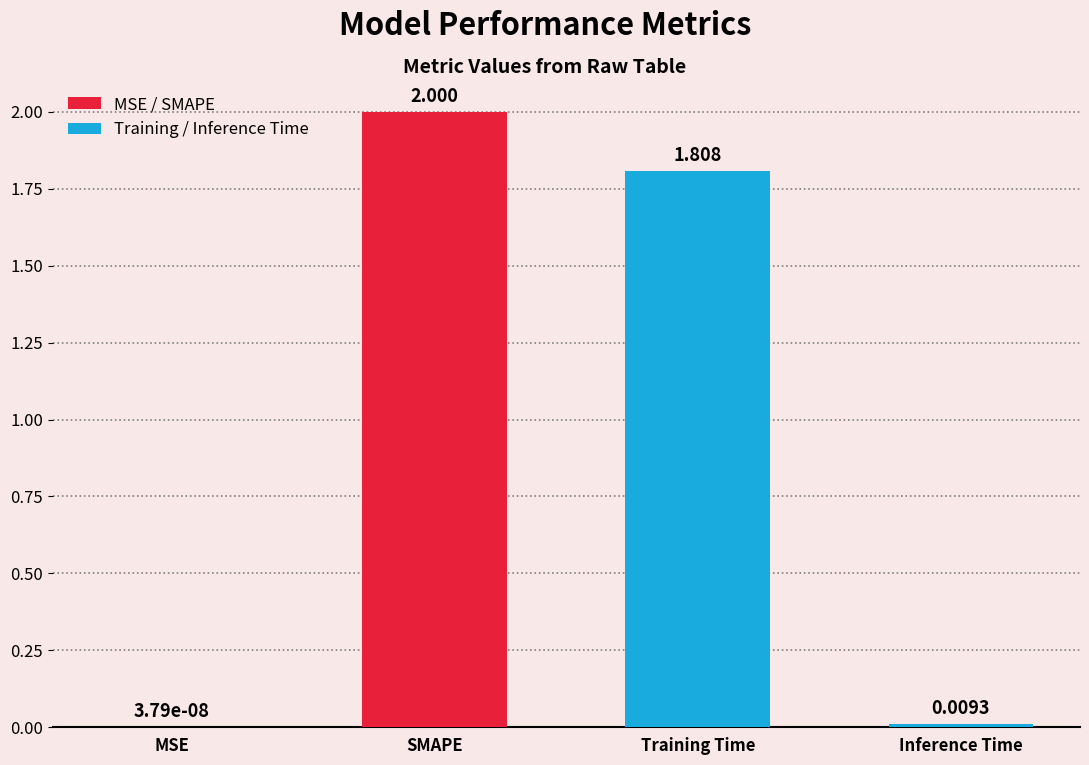

Are the bars grouped side by side (vs. stacked)?

No